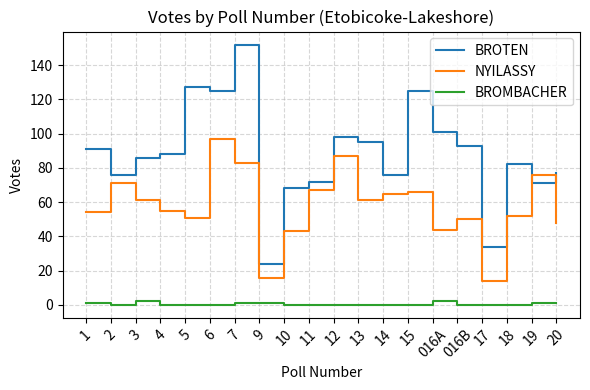

What position from the right is 4?

17